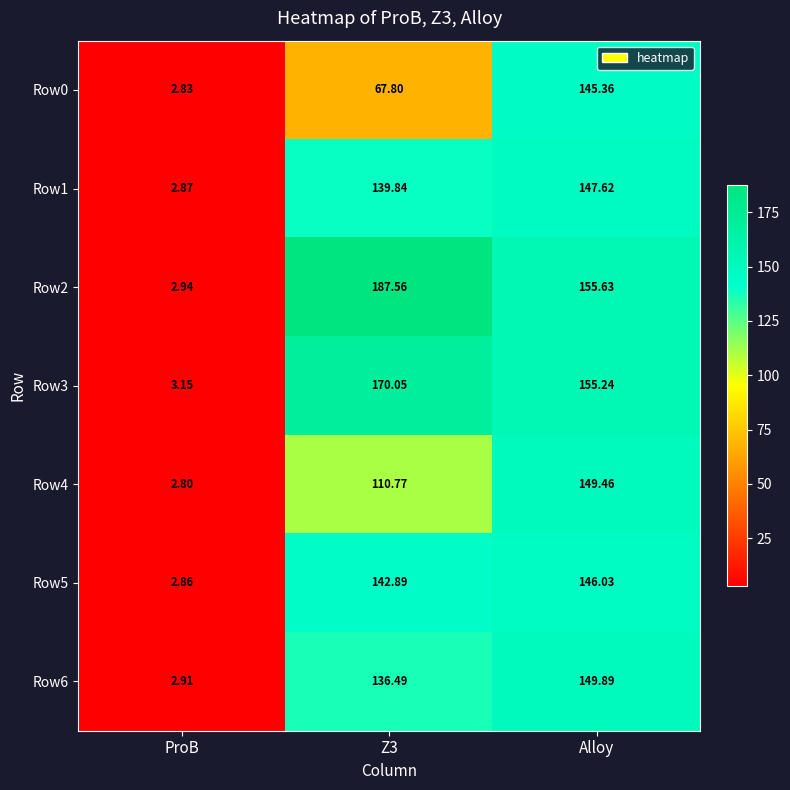

At which label does Row6 reach its minimum?

ProB